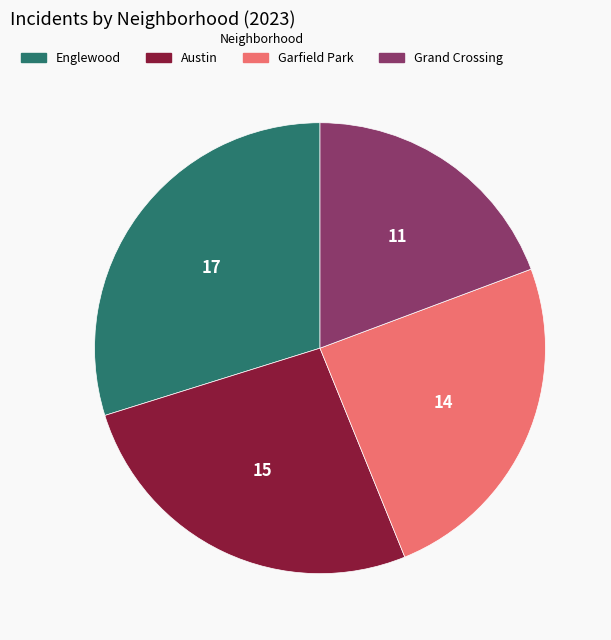

Rank the categories by value from lowest to highest.

Grand Crossing, Garfield Park, Austin, Englewood